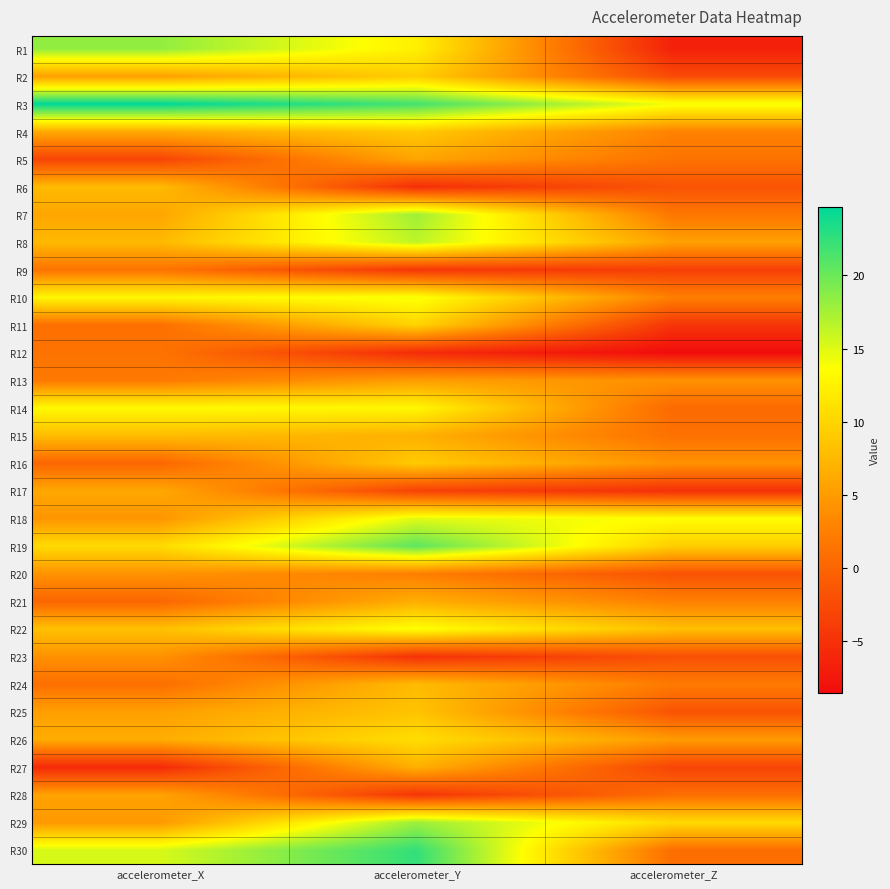

Rank the series at accelerometer_Y from highest to lowest value.

R30, R3, R19, R29, R7, R8, R18, R10, R22, R14, R1, R26, R11, R2, R16, R4, R25, R24, R15, R27, R21, R5, R13, R20, R17, R9, R28, R23, R6, R12